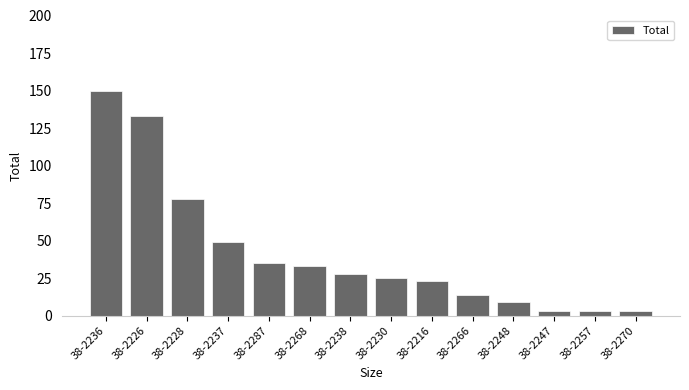

What is the difference between the values at 38-2226 and 38-2247?

130